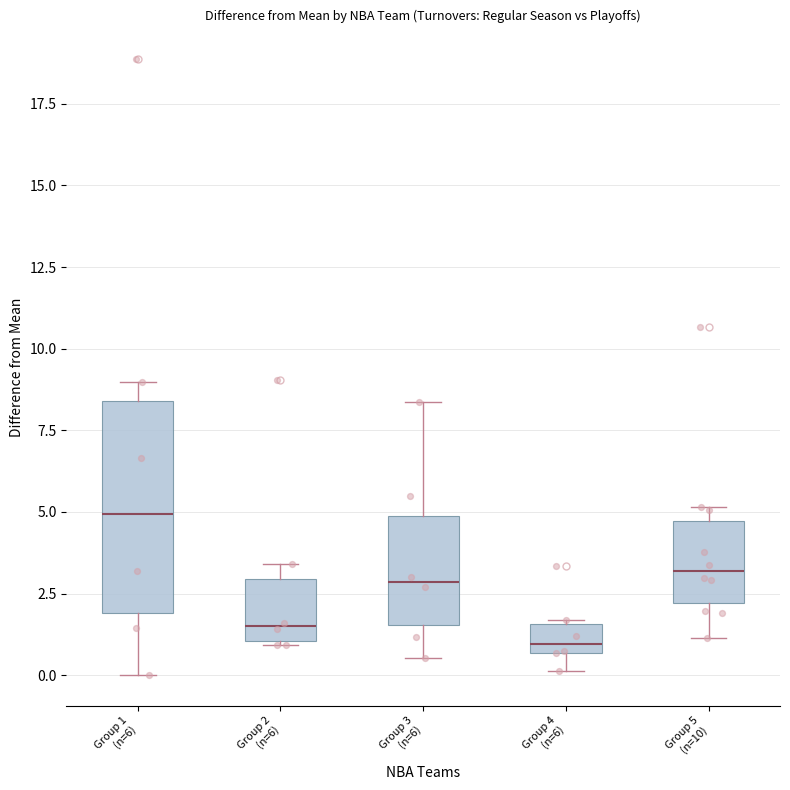

Reading left to right, read every box against the y-axis: the position of its median line, the range the box covers, and the ends of its whiskers. The values are not printed on the chart, so give them approximately, as read against the axis.

Group 1 (n=6): median 5.0, box 2.0 to 8.5, whiskers 0.0 to 9.0
Group 2 (n=6): median 1.5, box 1.0 to 3.0, whiskers 1.0 to 3.5
Group 3 (n=6): median 3.0, box 1.5 to 5.0, whiskers 0.5 to 8.5
Group 4 (n=6): median 1.0, box 0.5 to 1.5, whiskers 0.0 to 1.5
Group 5 (n=10): median 3.0, box 2.0 to 4.5, whiskers 1.0 to 5.0